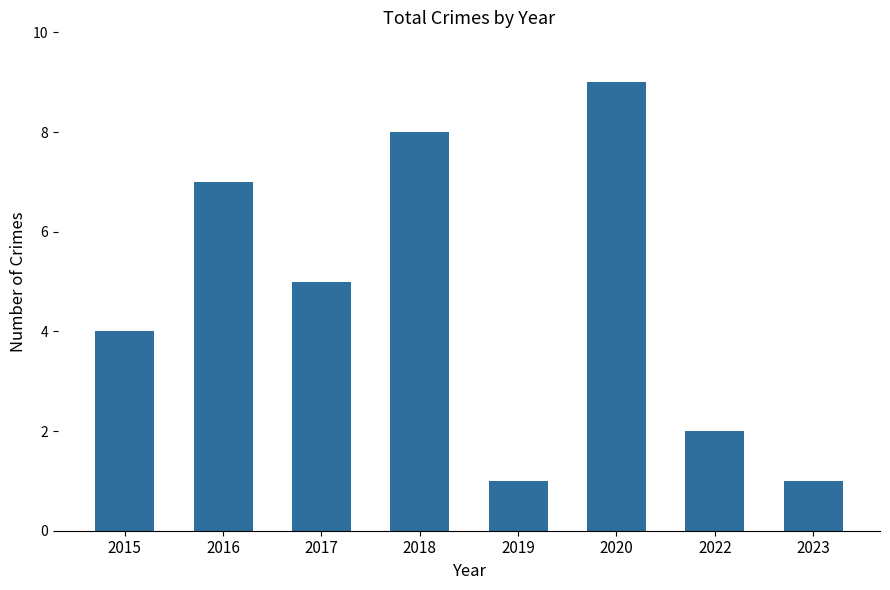

Reading left to right, list all the values displayed in this chart.

4	7	5	8	1	9	2	1